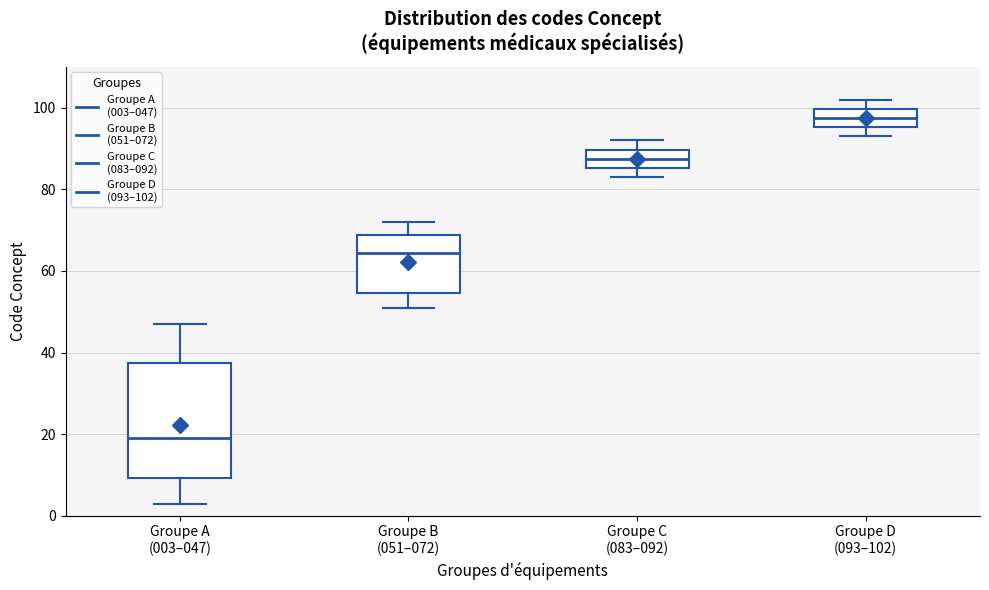

Where is the upper edge of the box for Groupe B (051–072) on the y-axis? The values are not printed on the chart, so give them approximately, as read against the axis.

68